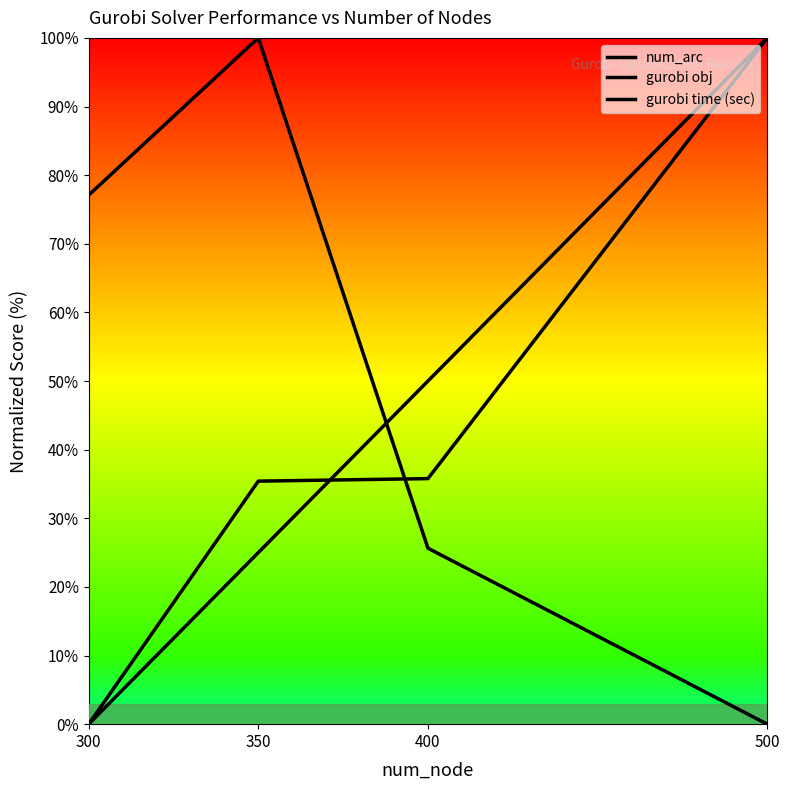

How many lines are shown in the chart?

3